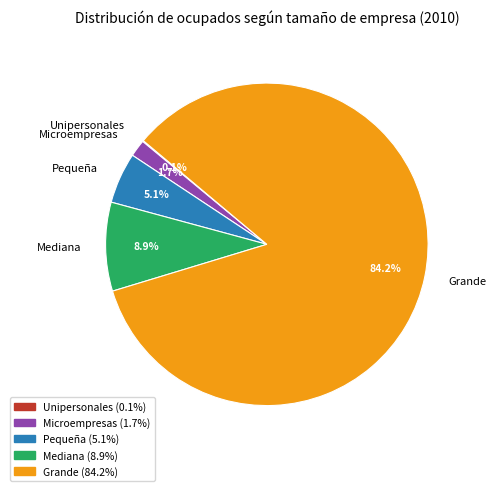

Which slice represents more than half of the pie?

Grande